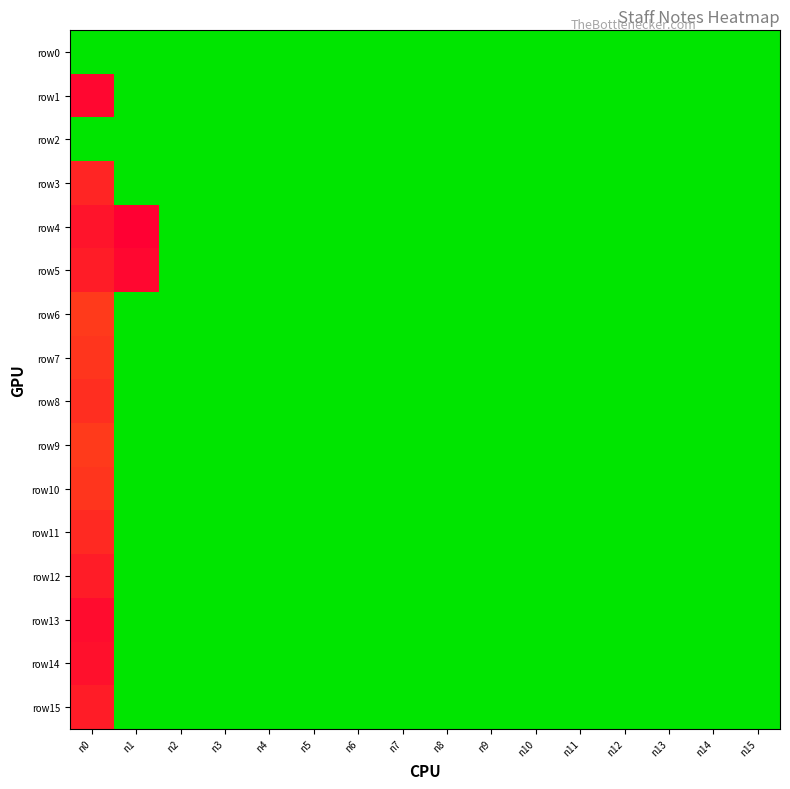

Which label corresponds to the smallest value in the chart?

n0